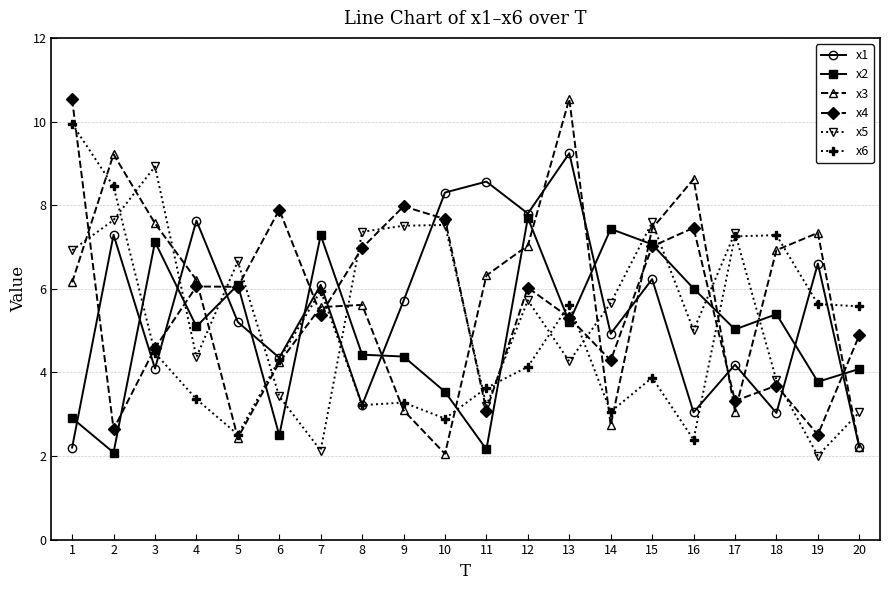

What is the total value across all series at 13?

40.2